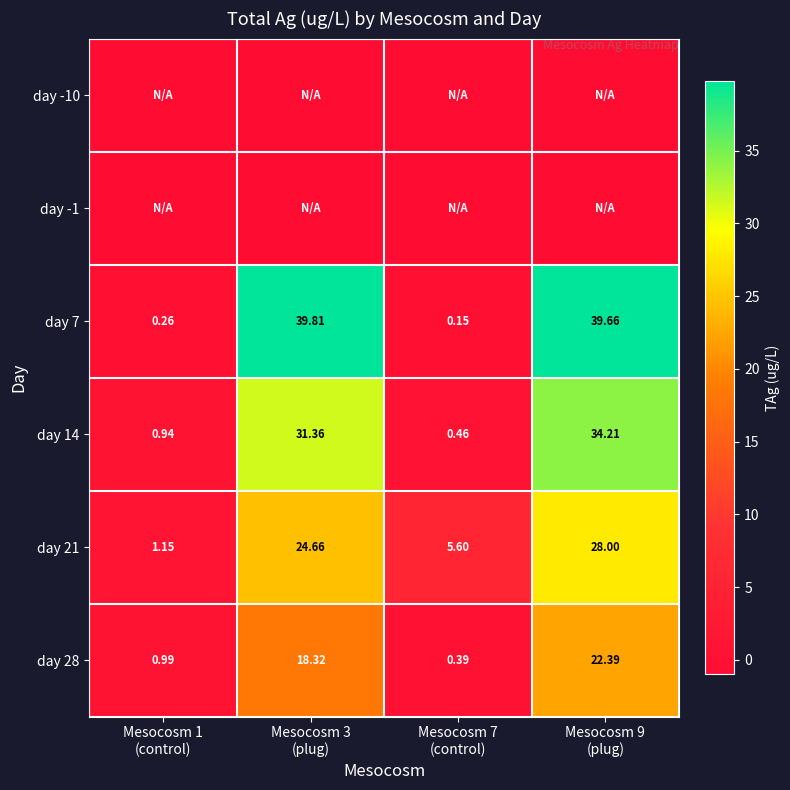

At which label does day 14 reach its minimum?

Mesocosm 7 (control)